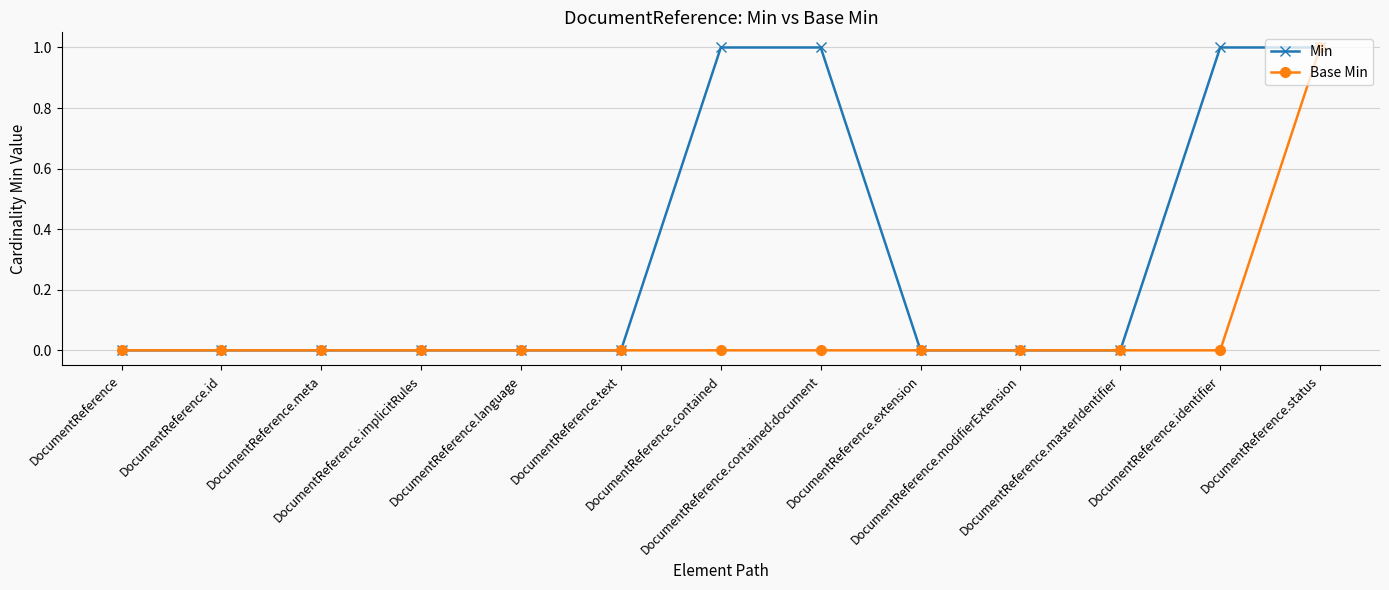

Which series has the largest total across all categories?

Min